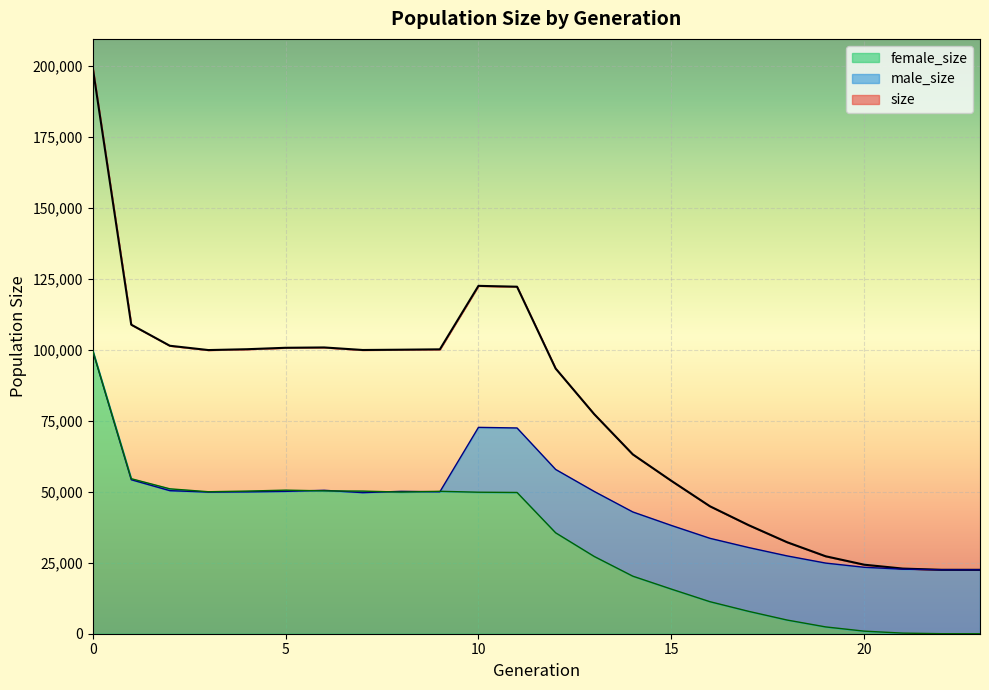

List the labels in order of female_size value, smallest first.

23, 22, 21, 20, 19, 18, 17, 16, 15, 14, 13, 12, 11, 10, 8, 3, 9, 7, 4, 6, 5, 2, 1, 0